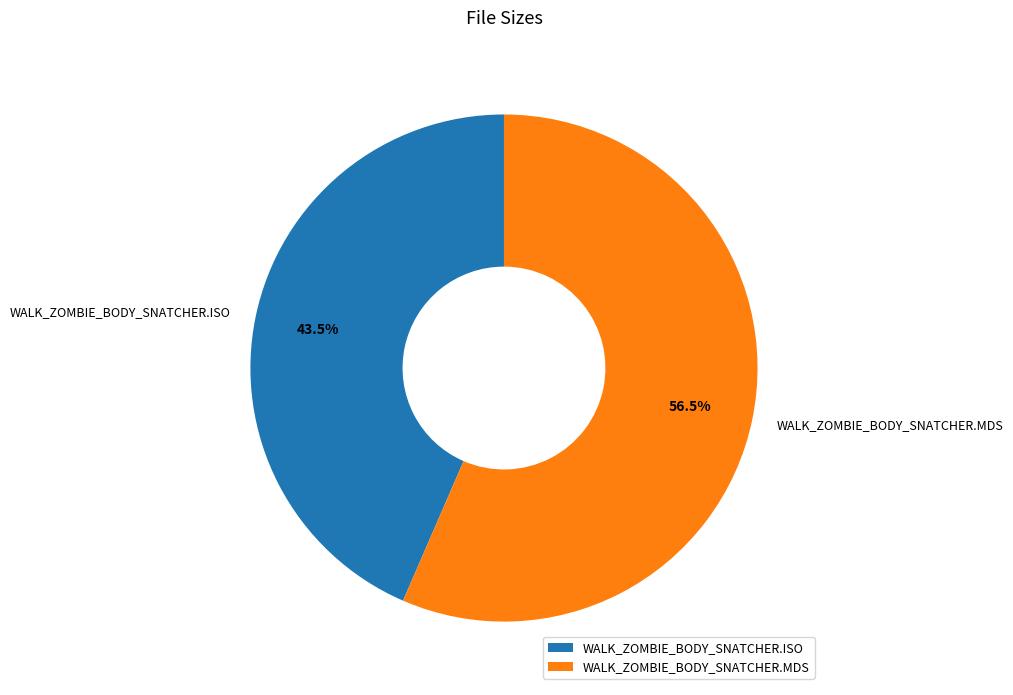

To the nearest percent, what is the difference between the WALK_ZOMBIE_BODY_SNATCHER.ISO and WALK_ZOMBIE_BODY_SNATCHER.MDS slice percentages?

13%